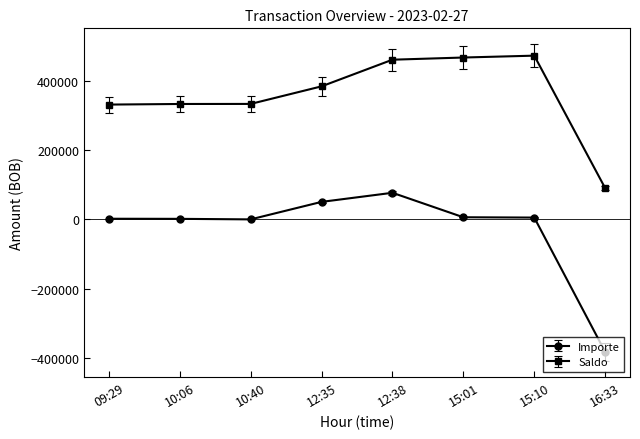

What is the value of the Saldo point at the 5th from the left?

460528.0